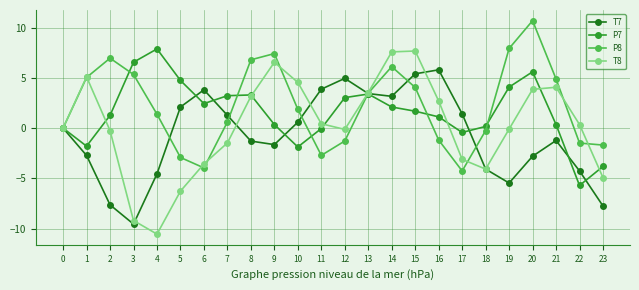

Where does the P7 series first go above 1?

2